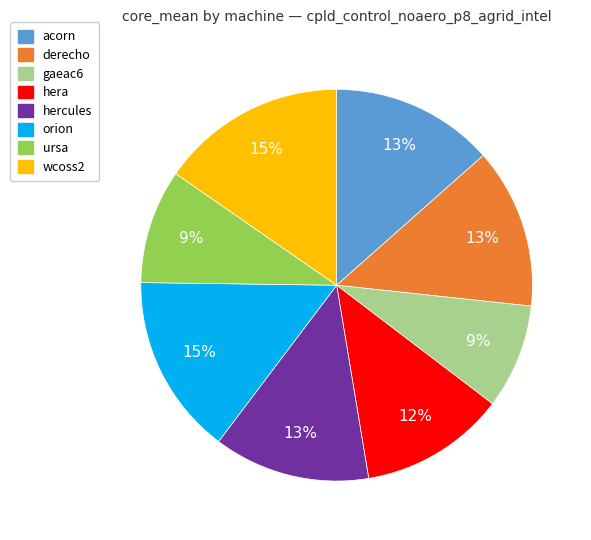

Approximately how many times larger is the value at hera compared to orion?

0.8